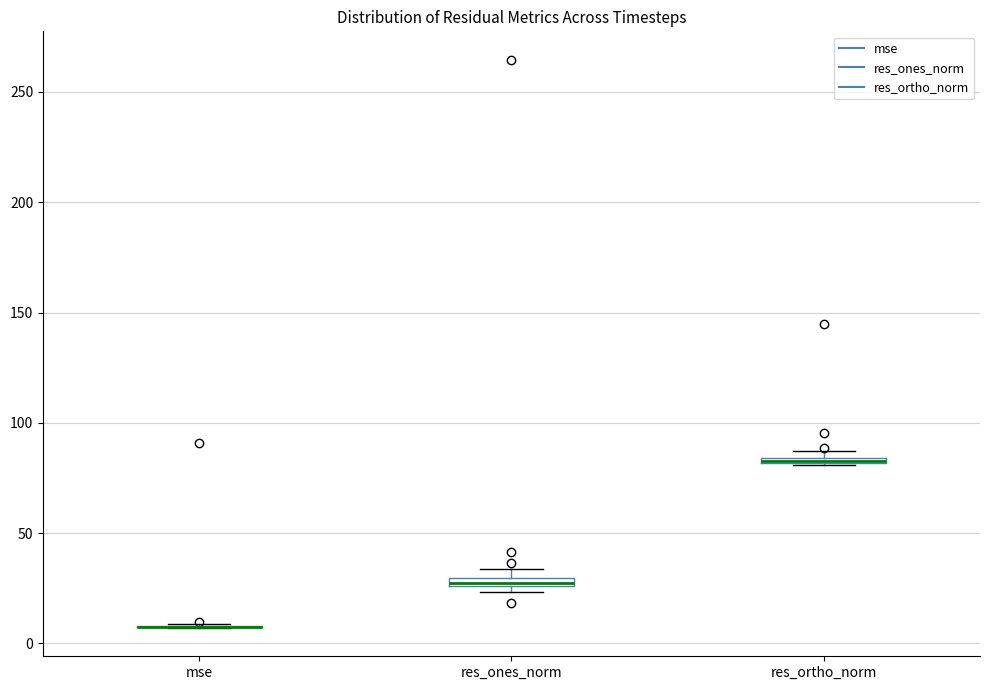

Where is the lower edge of the box for res_ones_norm on the y-axis? The values are not printed on the chart, so give them approximately, as read against the axis.

25